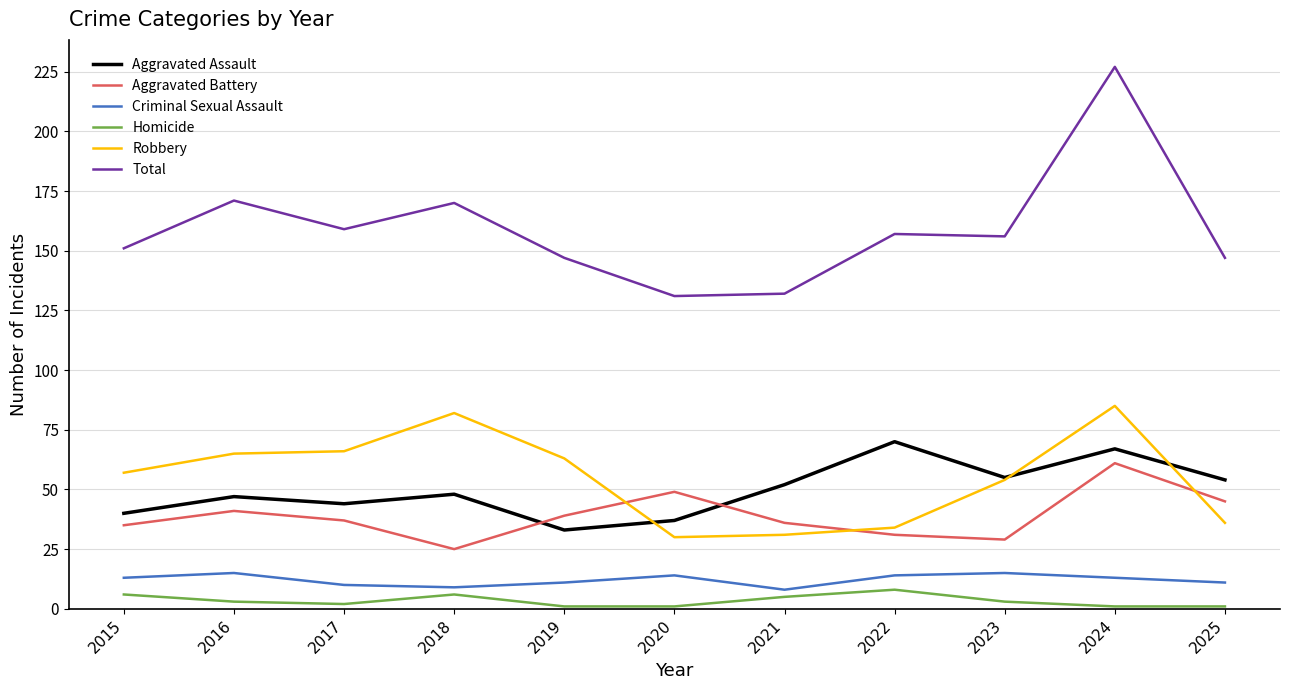

Which series has the largest total across all categories?

Total